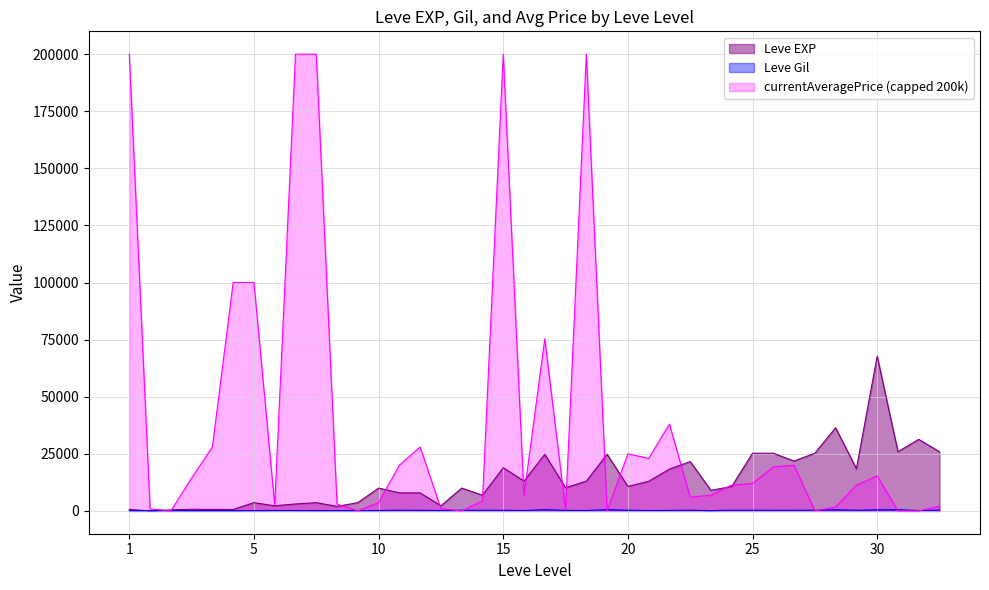

What is the spread (max minus min) of values at 1?

199887.0